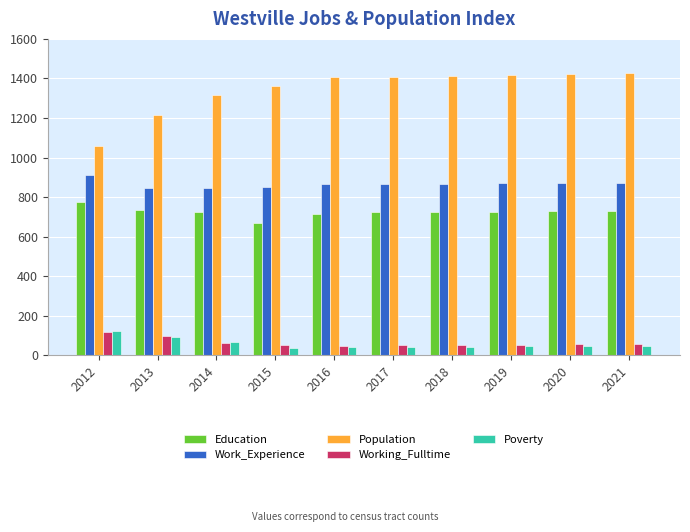

At which label does Working_Fulltime first exceed 55?

2012